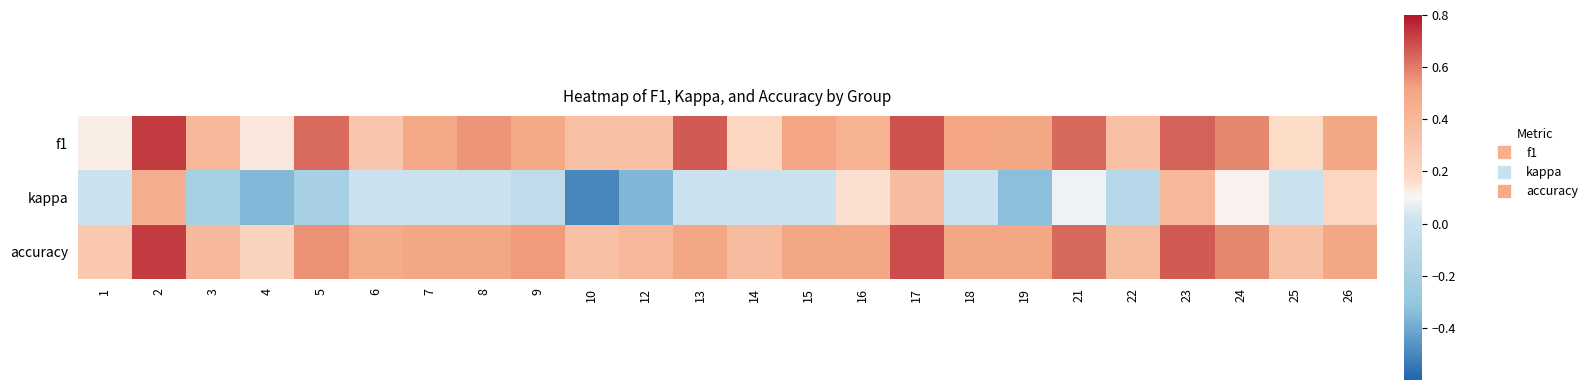

Reading left to right, list all the values displayed in this chart.

f1: 1=0.1	2=0.7	3=0.4	4=0.1	5=0.6	6=0.3	7=0.5	8=0.5	9=0.5	10=0.3	12=0.3	13=0.7	14=0.2	15=0.5	16=0.4	17=0.7	18=0.5	19=0.5	21=0.6	22=0.3	23=0.7	24=0.6	25=0.2	26=0.5
kappa: 1=0.0	2=0.5	3=-0.2	4=-0.4	5=-0.2	6=0.0	7=0.0	8=0.0	9=-0.1	10=-0.5	12=-0.4	13=0.0	14=0.0	15=0.0	16=0.2	17=0.4	18=0.0	19=-0.3	21=0.1	22=-0.1	23=0.4	24=0.1	25=0.0	26=0.2
accuracy: 1=0.3	2=0.7	3=0.4	4=0.2	5=0.6	6=0.5	7=0.5	8=0.5	9=0.5	10=0.3	12=0.4	13=0.5	14=0.4	15=0.5	16=0.5	17=0.7	18=0.5	19=0.5	21=0.6	22=0.4	23=0.7	24=0.6	25=0.3	26=0.5